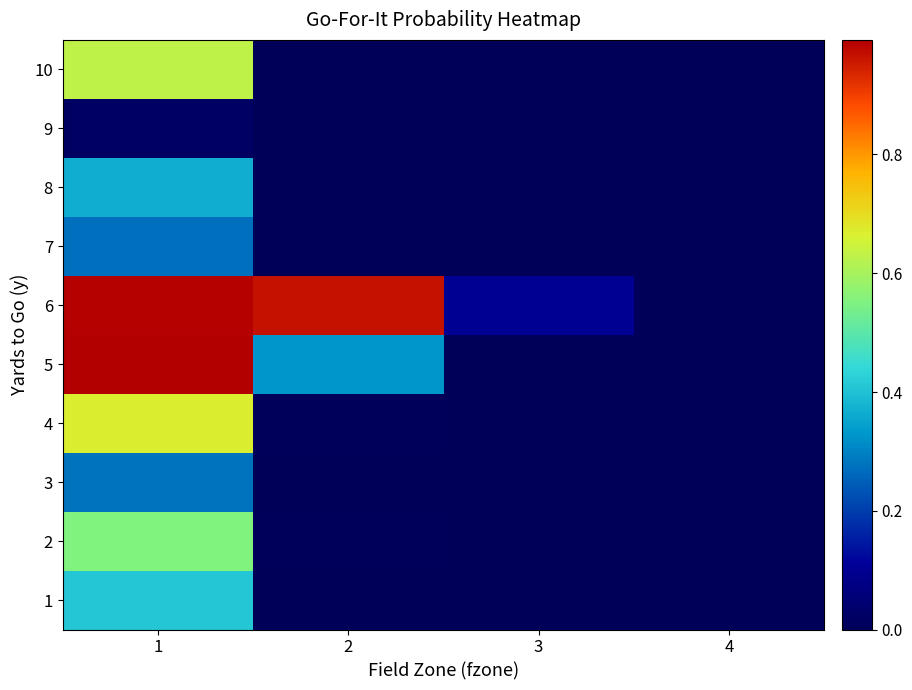

At which category does the chart reach its peak across all series?

1